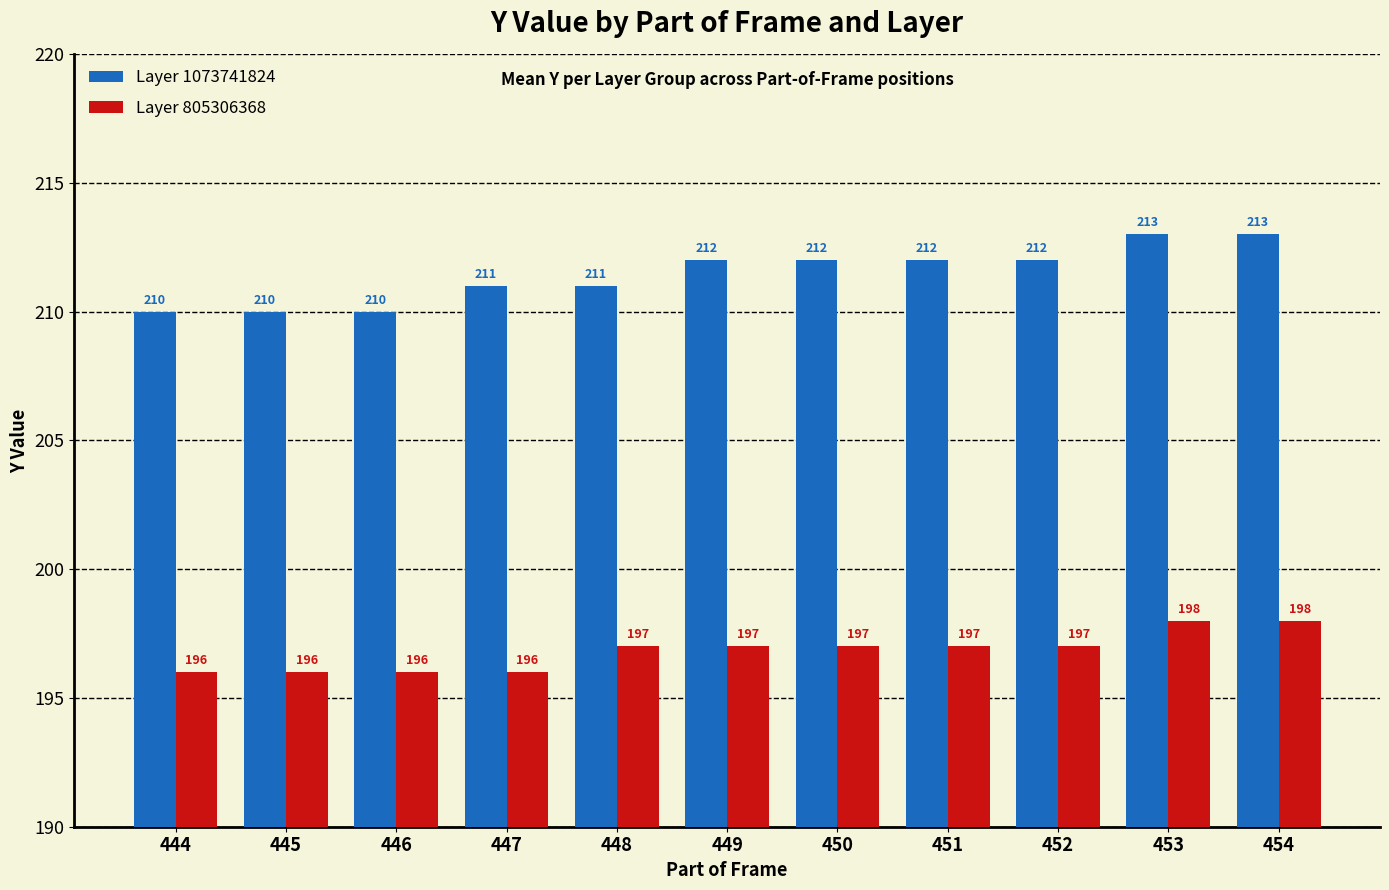

Reading left to right, what are all the values shown in this chart?

Layer 1073741824: 444=210	445=210	446=210	447=211	448=211	449=212	450=212	451=212	452=212	453=213	454=213
Layer 805306368: 444=196	445=196	446=196	447=196	448=197	449=197	450=197	451=197	452=197	453=198	454=198